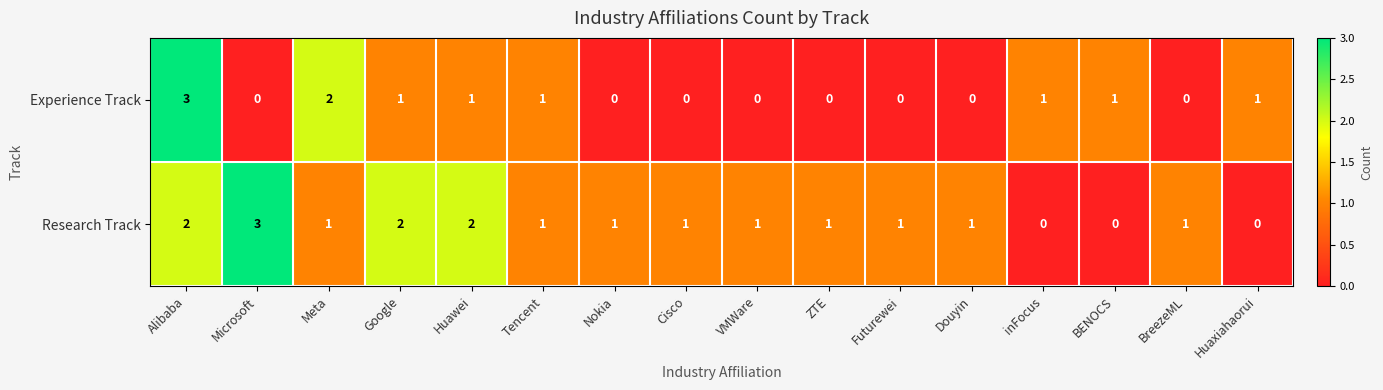

Which series has the largest total across all categories?

Research Track